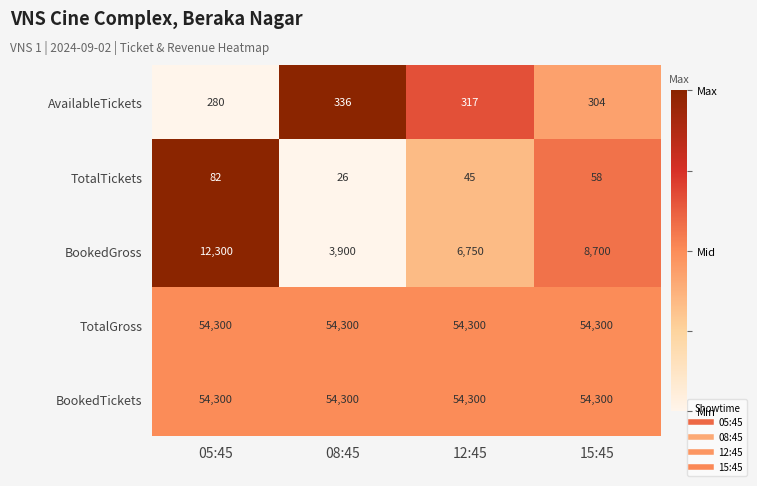

Read the TotalGross value at 08:45.

54300